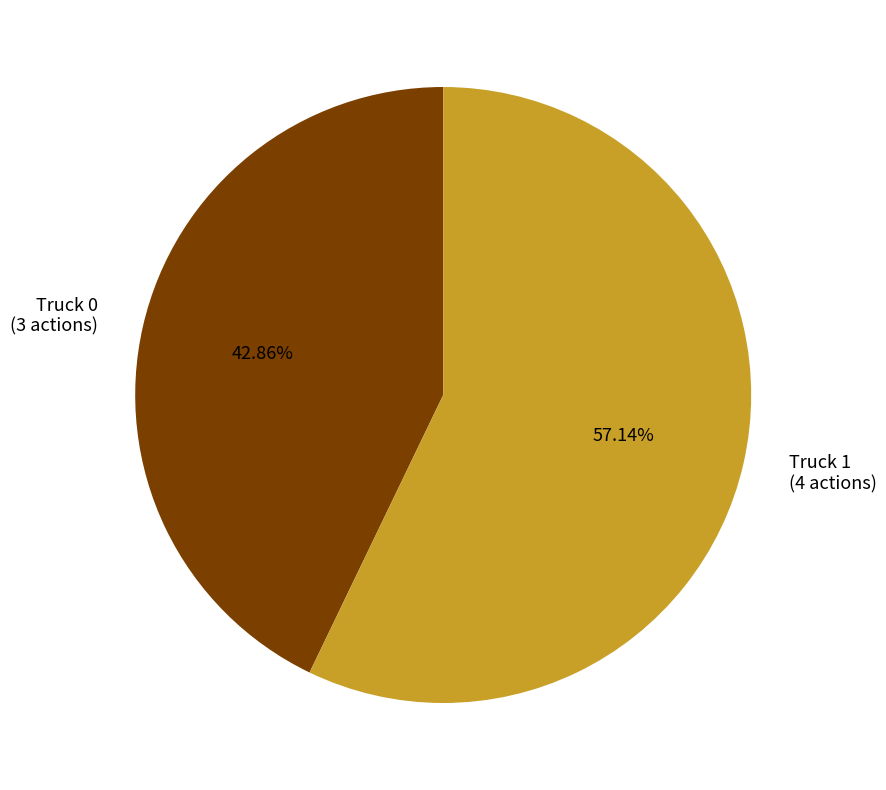

Approximately how many times larger is the value at Truck 1 (4 actions) compared to Truck 0 (3 actions)?

1.3